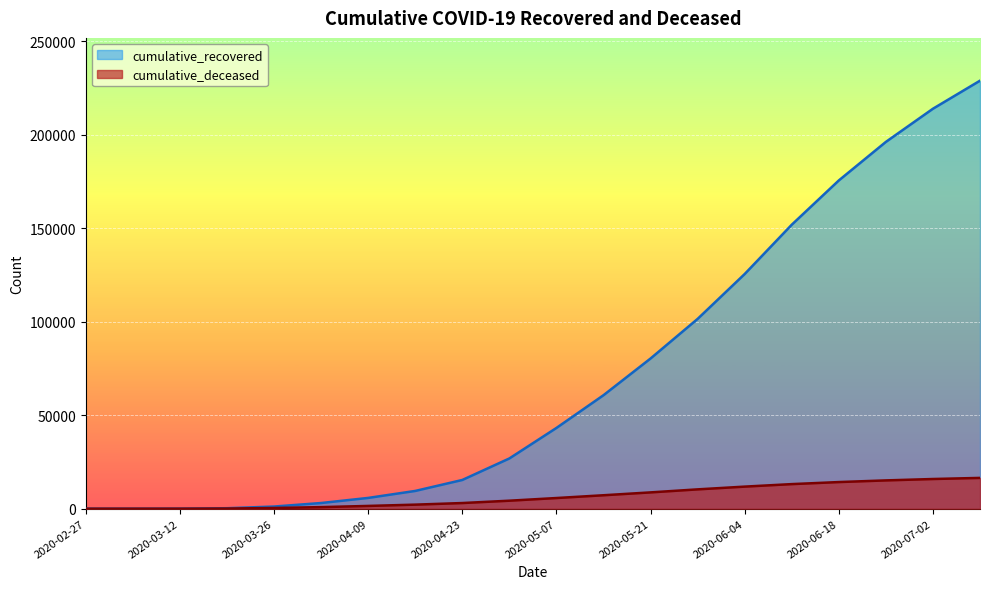

Where does the cumulative_recovered series first go above 43200?

2020-05-14